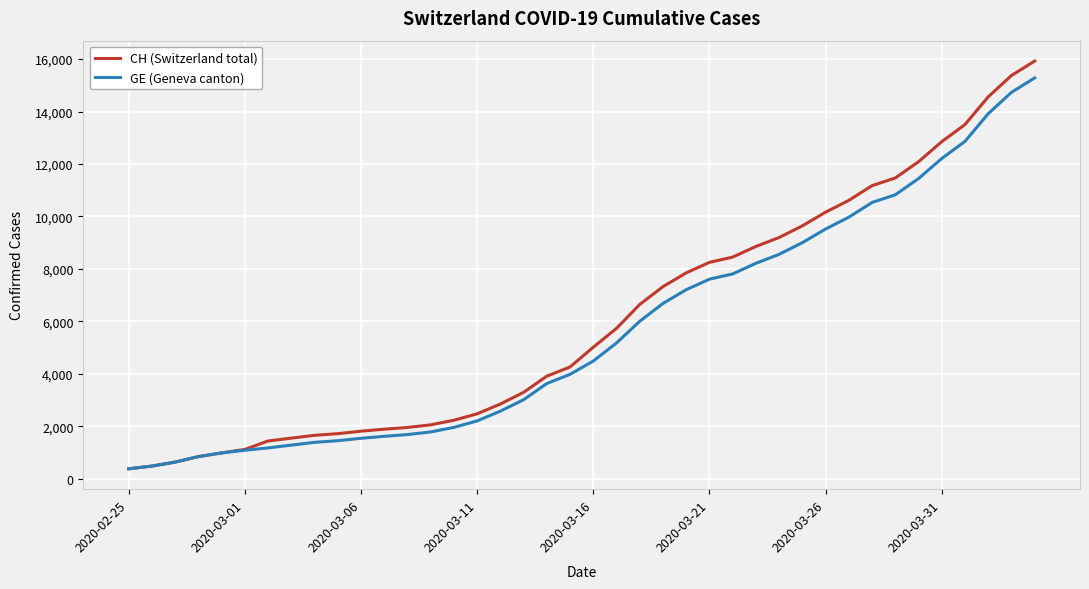

At how many categories does at least one series exceed 8976?

12